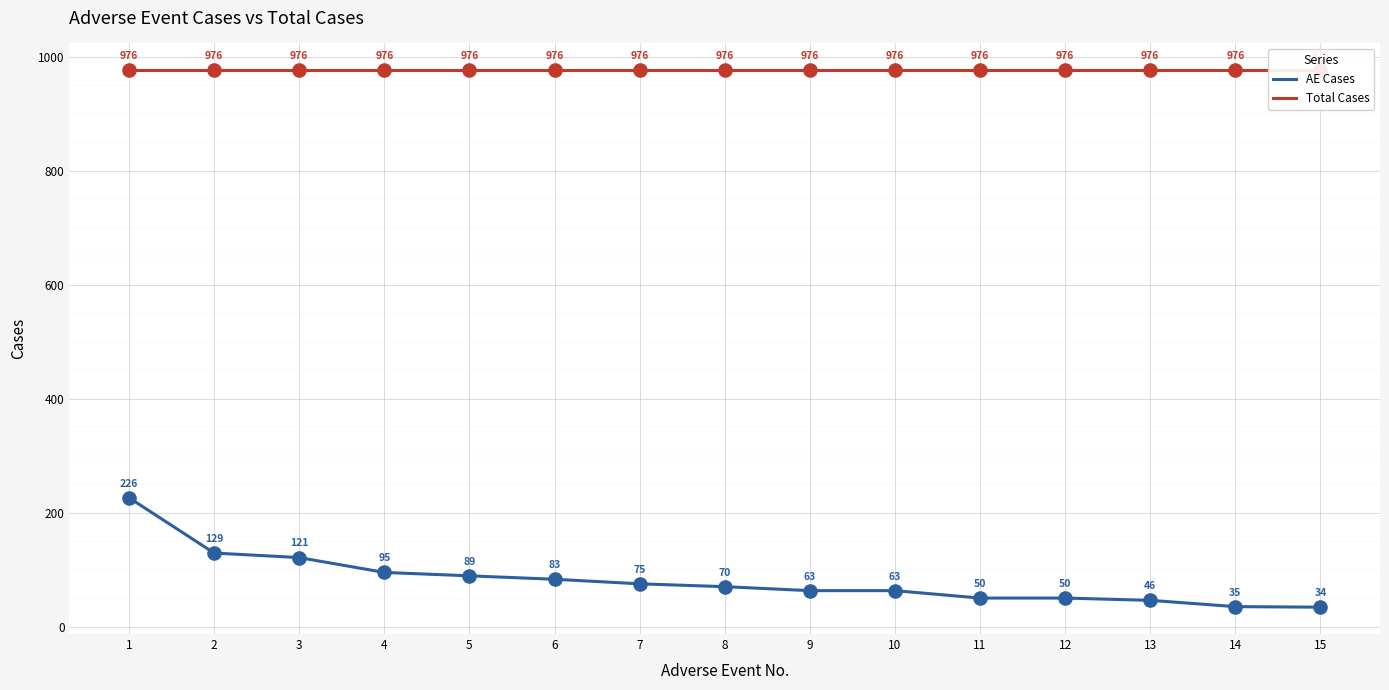

At how many categories does at least one series exceed 461?

15